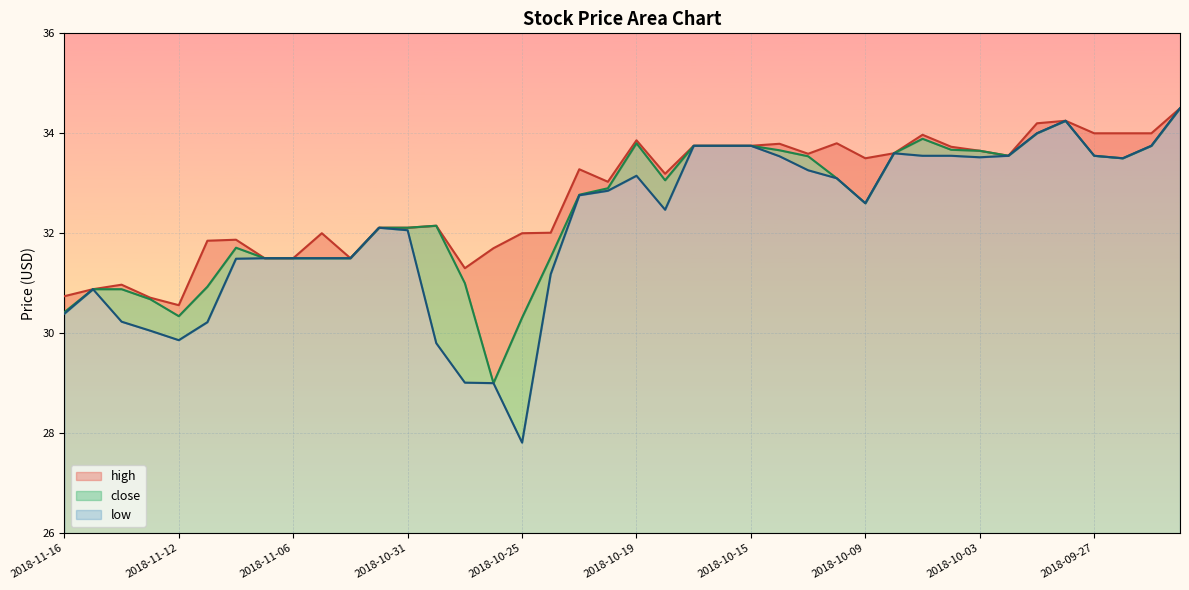

What is the label of the 2nd point from the right?

2018-09-25